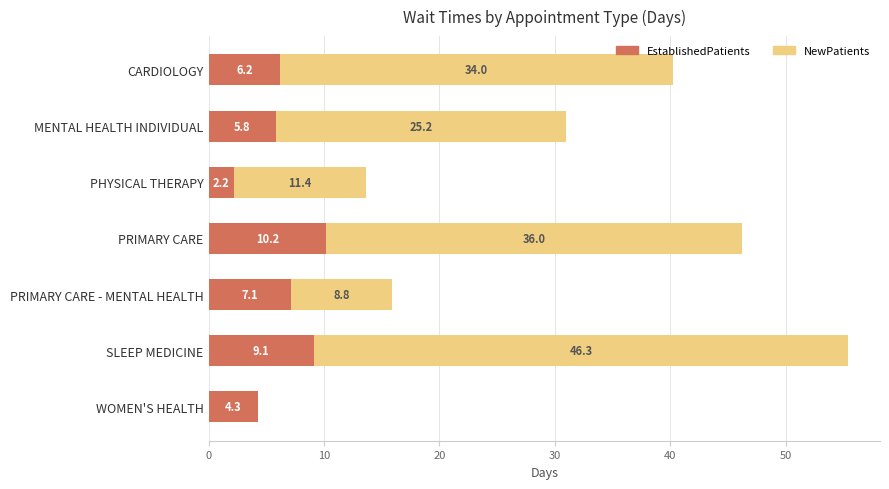

What is the total value across all series at PRIMARY CARE?

46.2